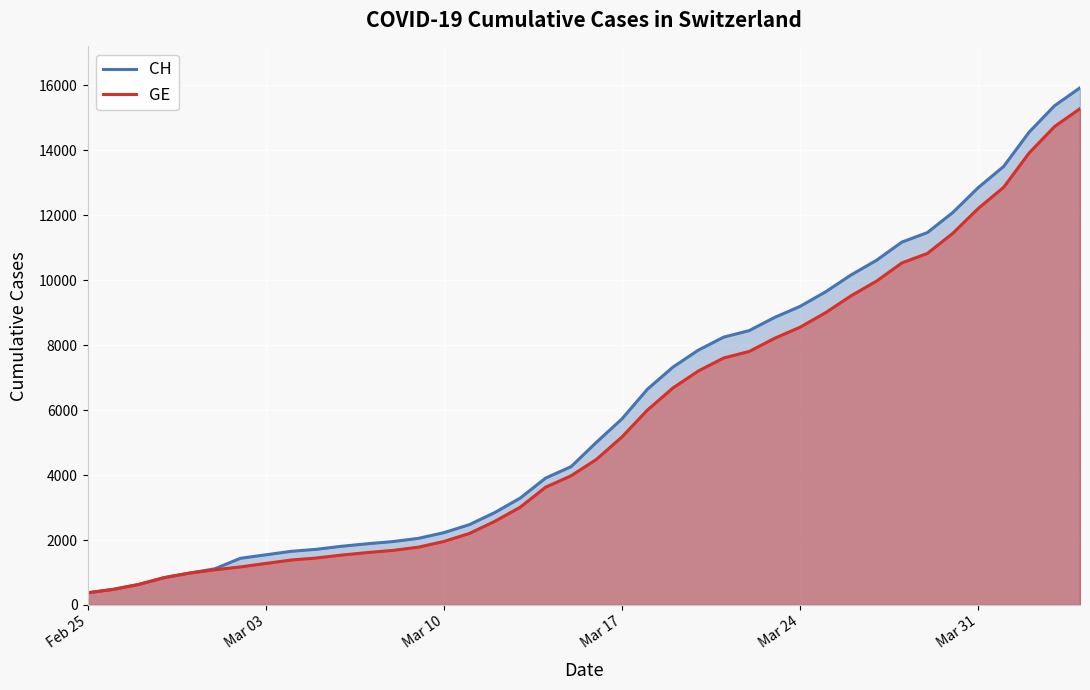

True or false: GE has more than 1 points higher than both neighbors.

False